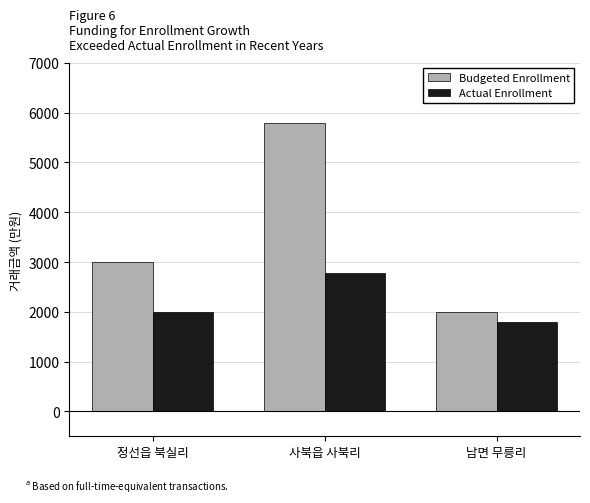

Which series has the widest spread of values?

Budgeted Enrollment